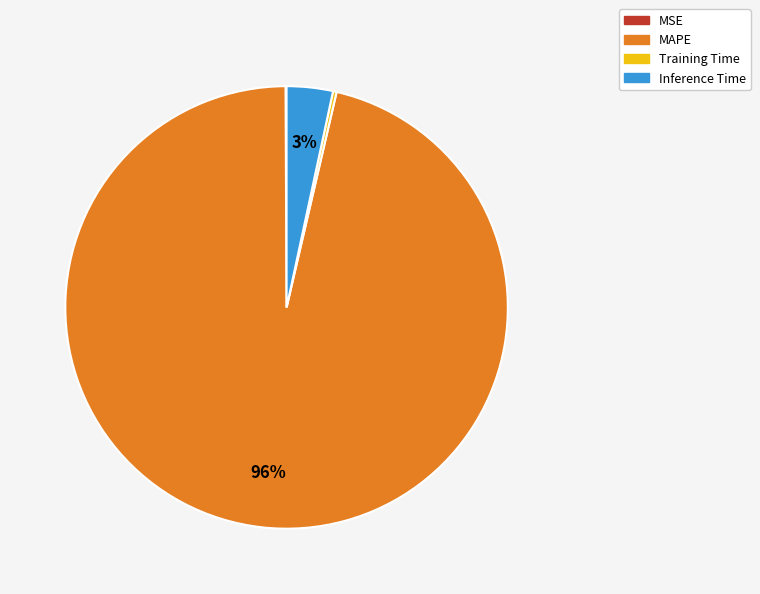

Is it true that MAPE is 96% of the pie?

True